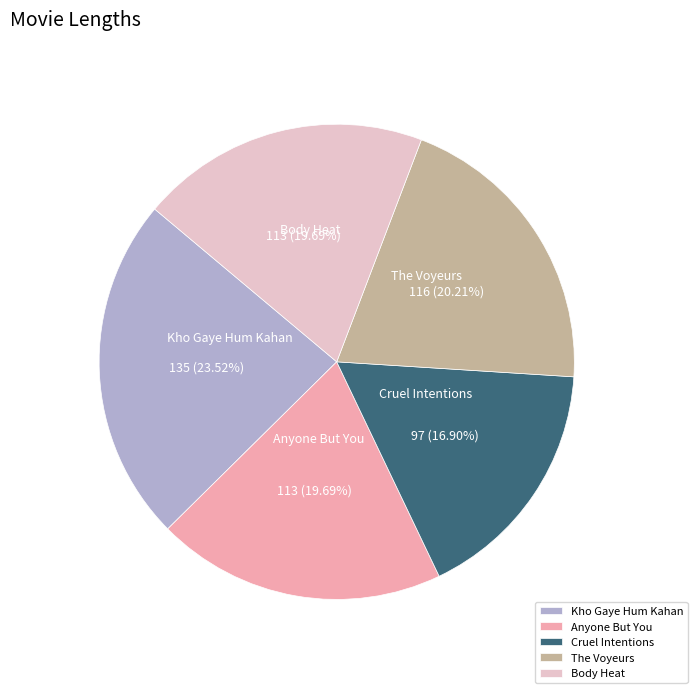

How much of the chart is everything except Anyone But You?

80.3%